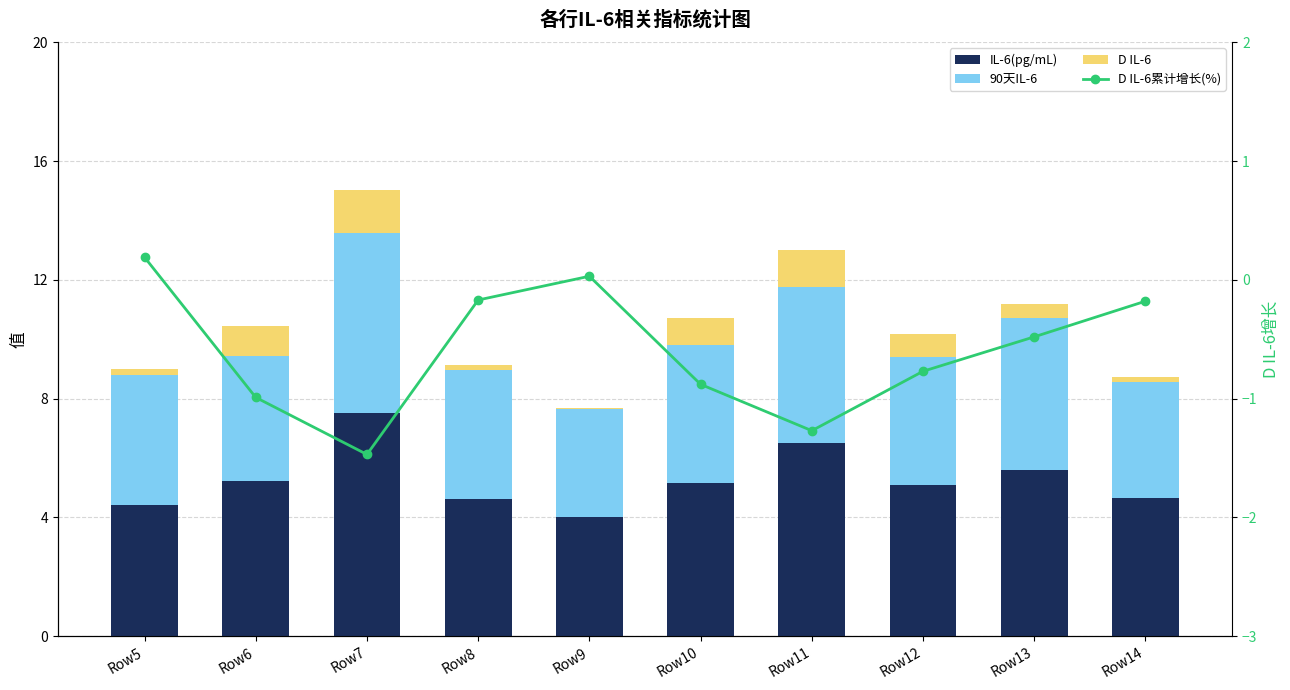

Where does the 90天IL-6 series first go above 4?

Row5